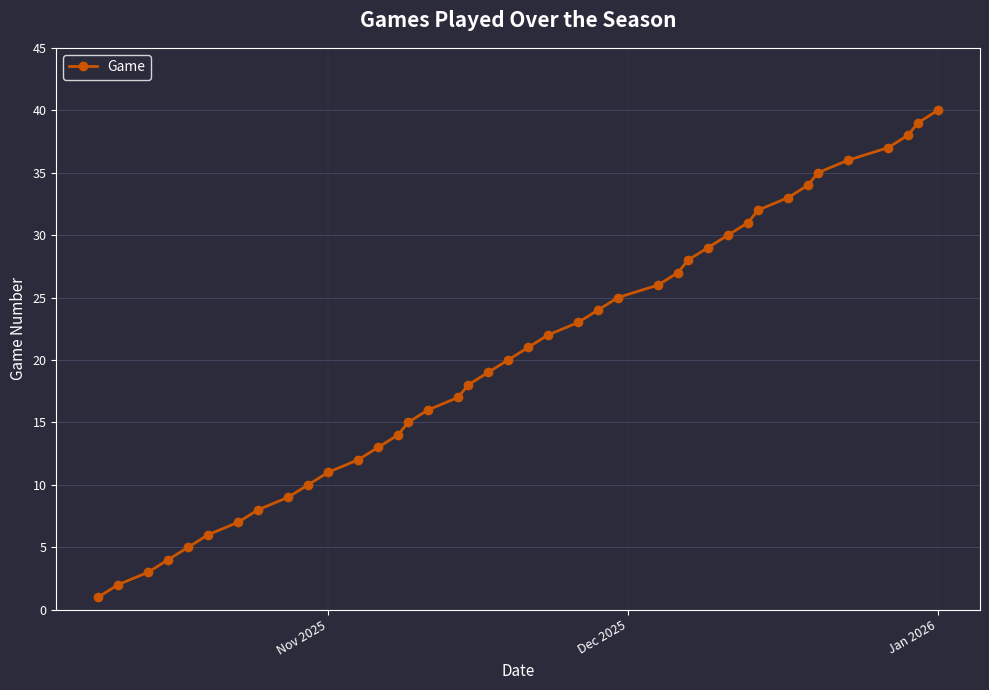

What is the greatest value displayed?

40